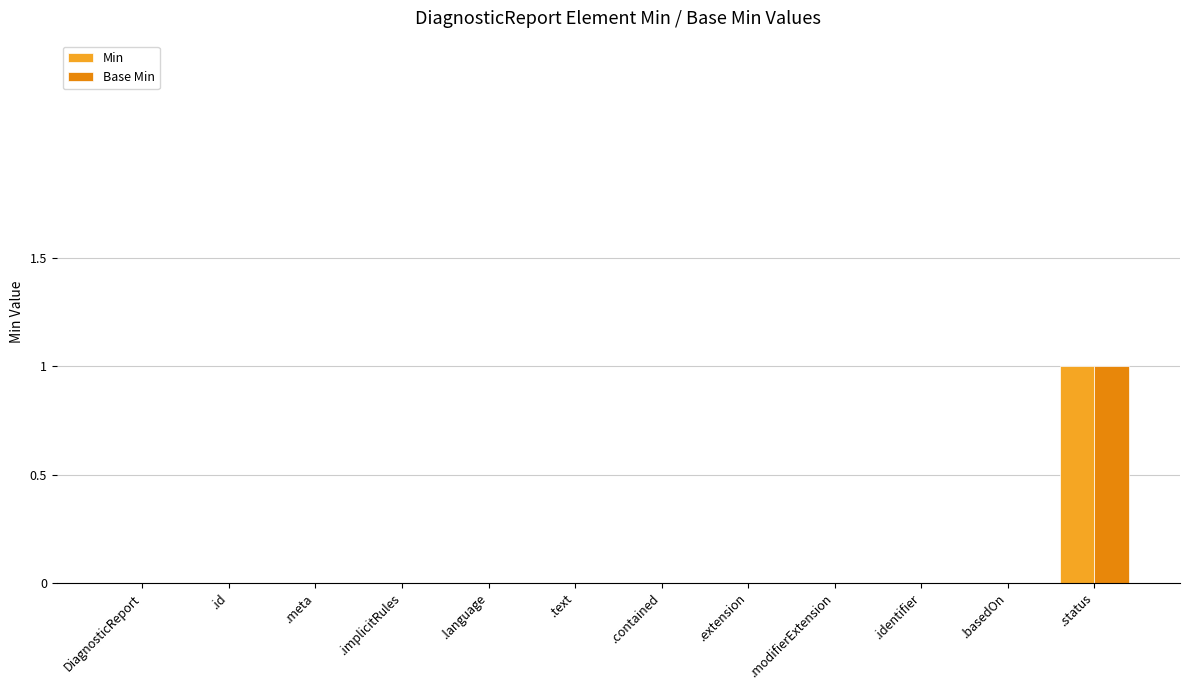

Reading left to right, what are all the values shown in this chart?

Min: DiagnosticReport=0	.id=0	.meta=0	.implicitRules=0	.language=0	.text=0	.contained=0	.extension=0	.modifierExtension=0	.identifier=0	.basedOn=0	.status=1
Base Min: DiagnosticReport=0	.id=0	.meta=0	.implicitRules=0	.language=0	.text=0	.contained=0	.extension=0	.modifierExtension=0	.identifier=0	.basedOn=0	.status=1